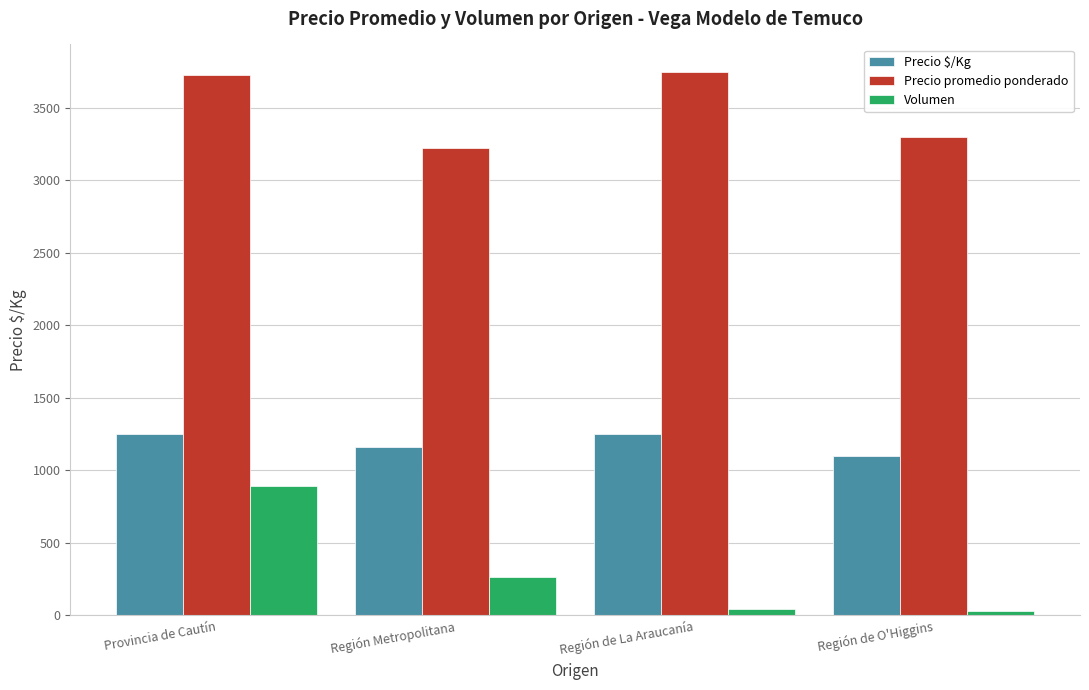

What is the highest value of the Precio $/Kg series?

1252